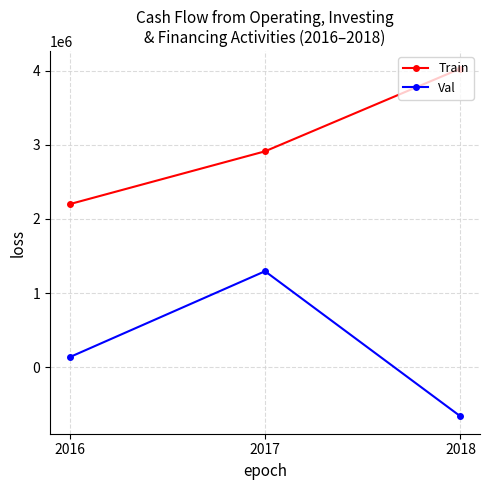

How many lines are shown in the chart?

2